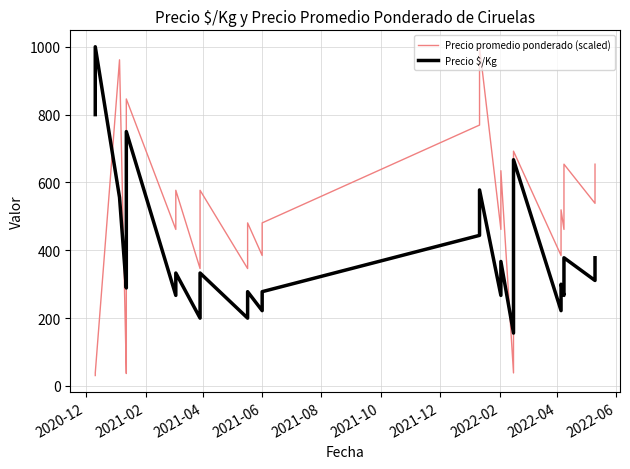

Reading right to left, transcribe all the data shown in this chart.

Precio promedio ponderado (scaled): 653.8	538.5	653.8	538.5	461.5	519.2	384.6	692.3	576.9	538.5	384.6	269.2	38.5	634.6	461.5	1000.0	903.8	769.2	480.8	384.6	480.8	346.2	576.9	480.8	346.2	576.9	576.9	461.5	461.5	846.2	846.2	692.3	653.8	500.0	500.0	46.2	36.6	961.5	38.5	30.8
Precio $/Kg: 378.0	311.0	378.0	311.0	267.0	300.0	222.0	667.0	400.0	333.0	311.0	222.0	156.0	367.0	267.0	578.0	522.0	444.0	278.0	222.0	278.0	200.0	333.0	278.0	200.0	333.0	333.0	267.0	267.0	750.0	596.0	489.0	489.0	400.0	378.0	289.0	289.0	556.0	1000.0	800.0